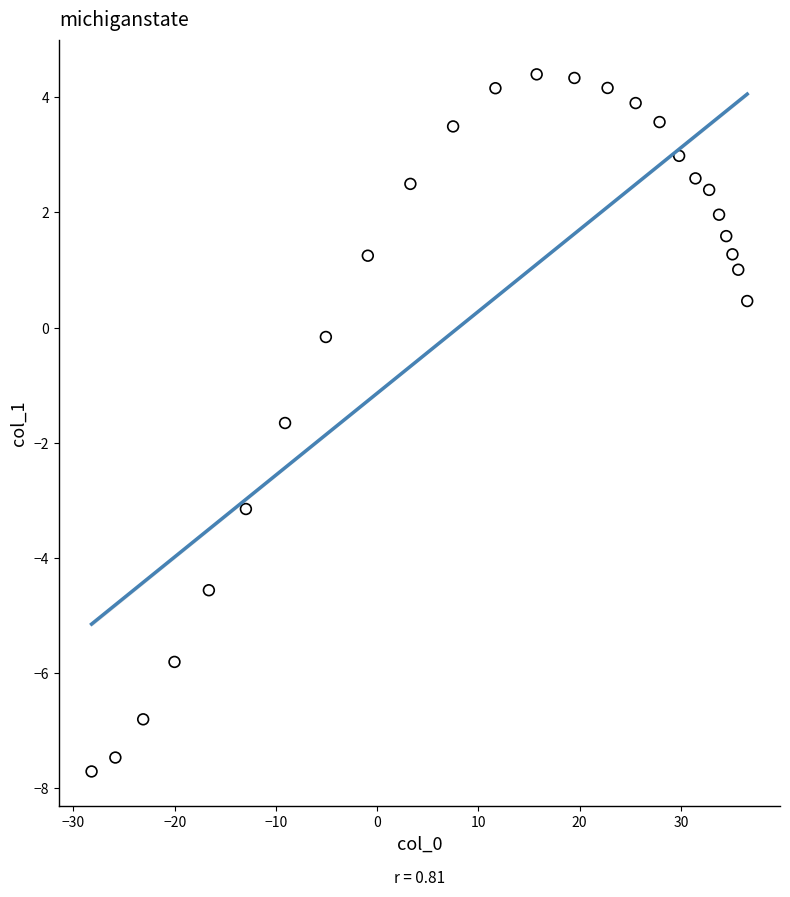

What is the range of X values (max minus min)?

64.7